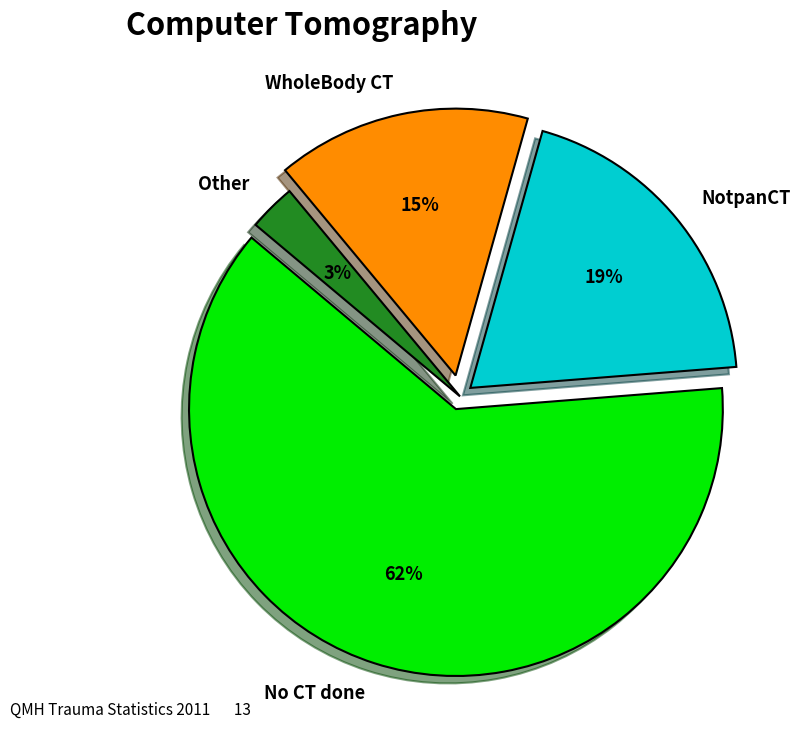

Which has a higher value, WholeBody CT or No CT done?

No CT done